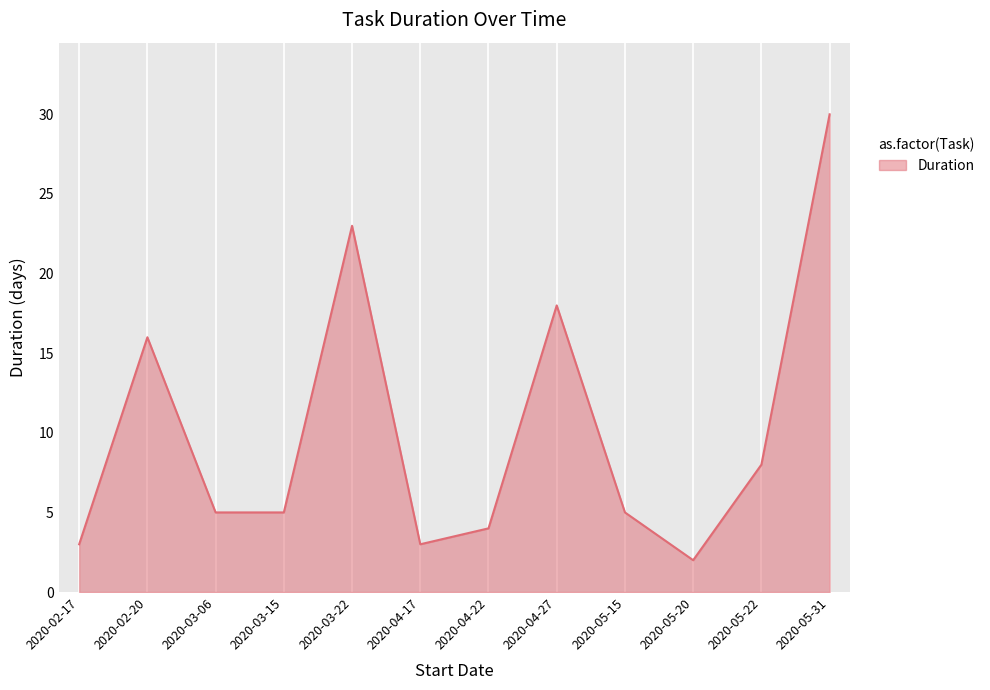

What is the maximum value shown in the chart?

30